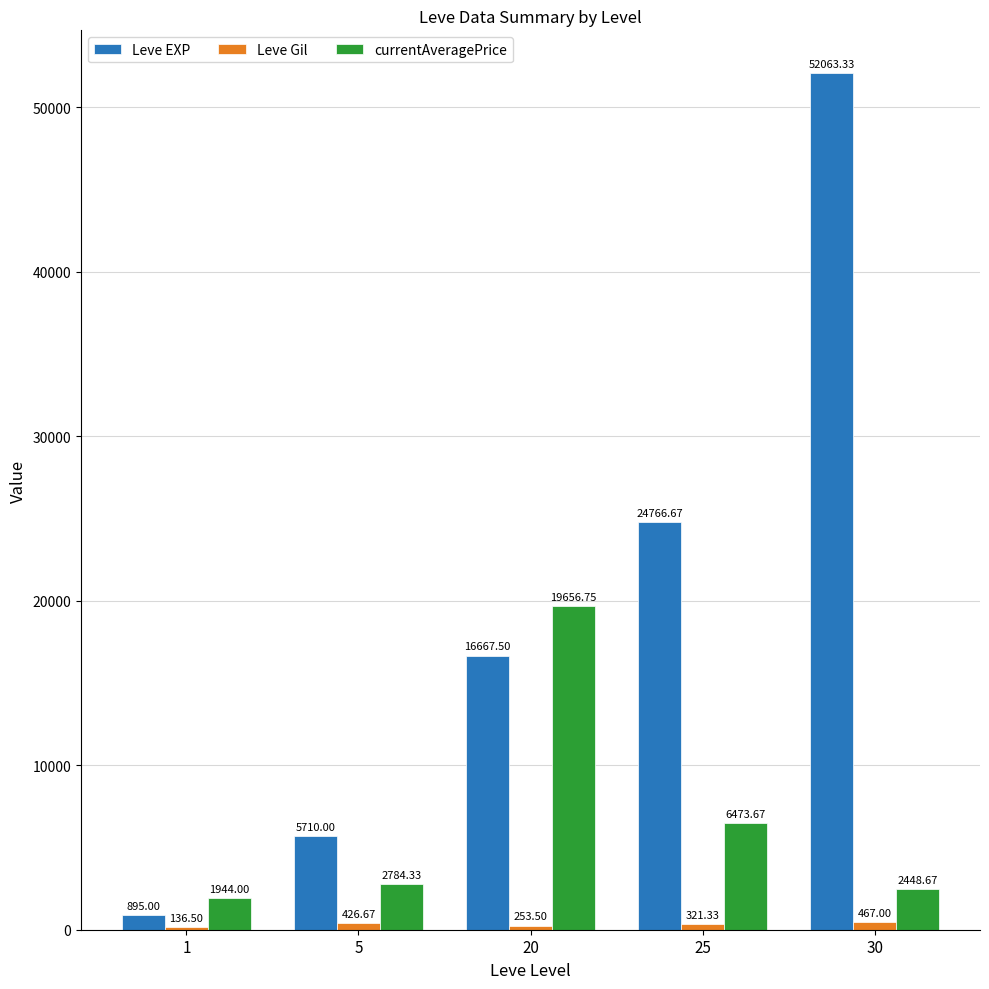

At which category is the sum across all series the highest?

30